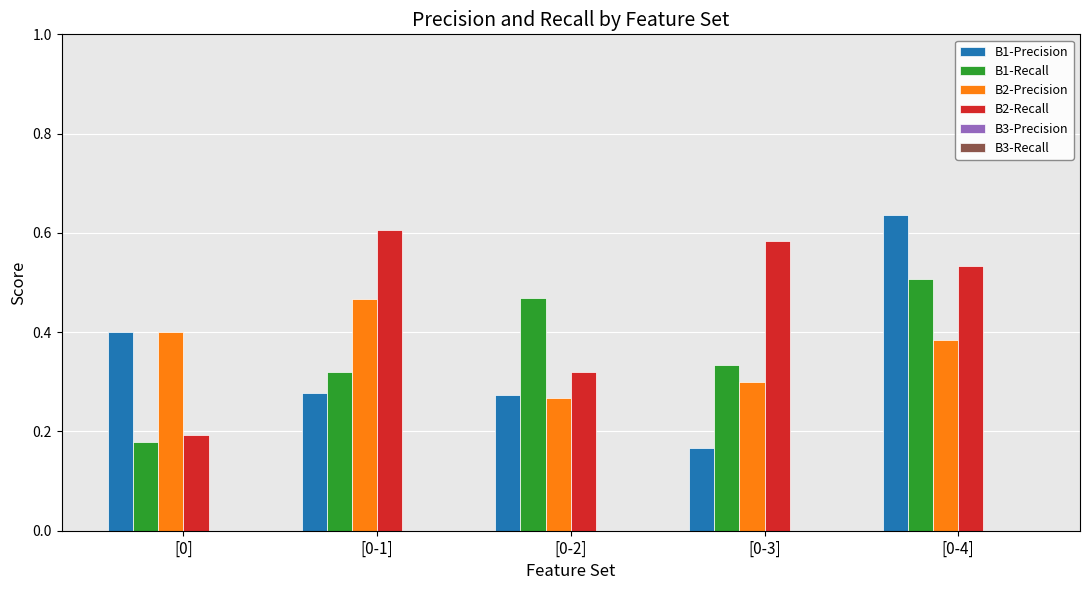

How many data points does each series have?

5